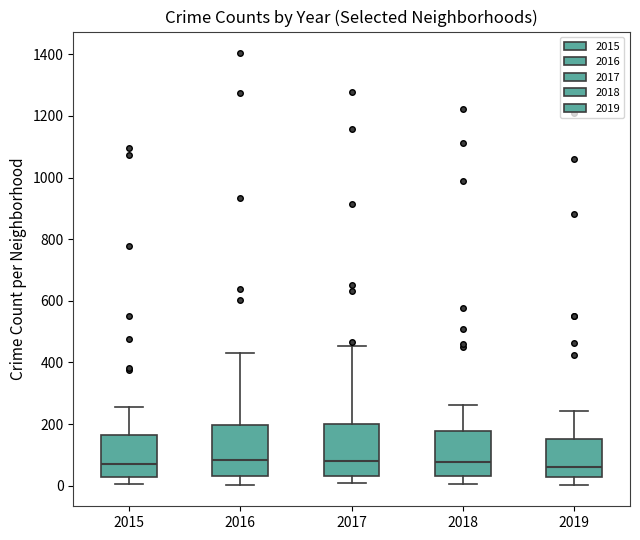

Reading left to right, transcribe this box plot: for each box, give where its median line is, the range the box spans, and where its two whiskers end, as read against the y-axis. The values are not printed on the chart, so give them approximately, as read against the axis.

2015: median 80, box 20 to 160, whiskers 0 to 260
2016: median 80, box 40 to 200, whiskers 0 to 440
2017: median 80, box 40 to 200, whiskers 0 to 460
2018: median 80, box 40 to 180, whiskers 0 to 260
2019: median 60, box 20 to 160, whiskers 0 to 240